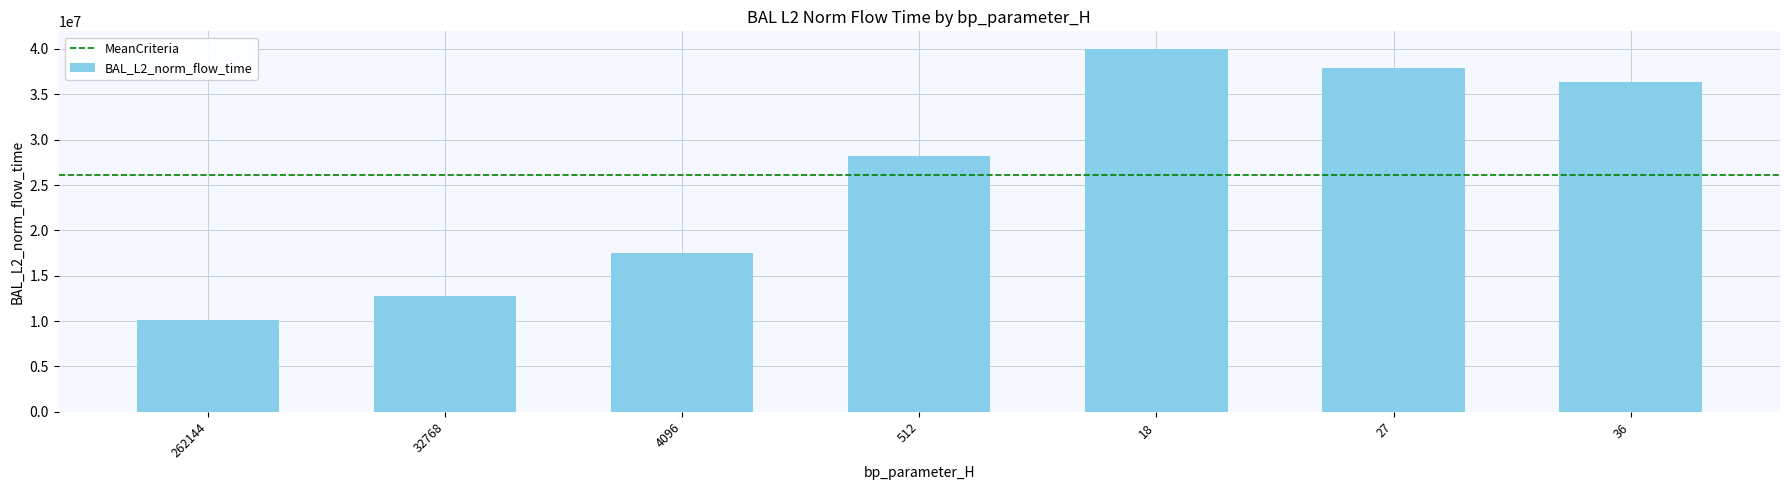

What is the label of the 5th bar from the left?

18